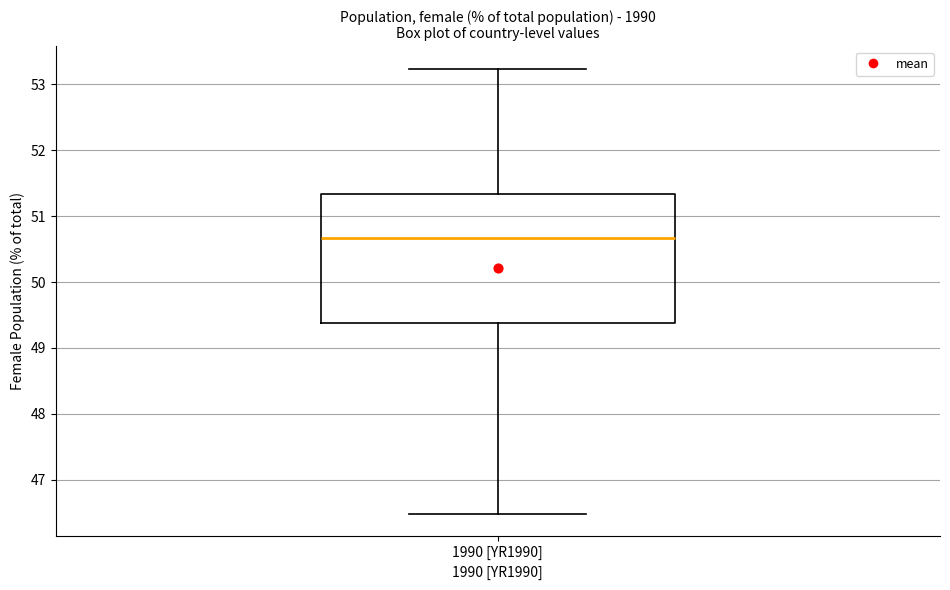

Read this box plot against the y-axis: the position of the median line, the range covered by the box, and the ends of both whiskers. The values are not printed on the chart, so give them approximately, as read against the axis.

median 50.7, box 49.4 to 51.3, whiskers 46.5 to 53.2